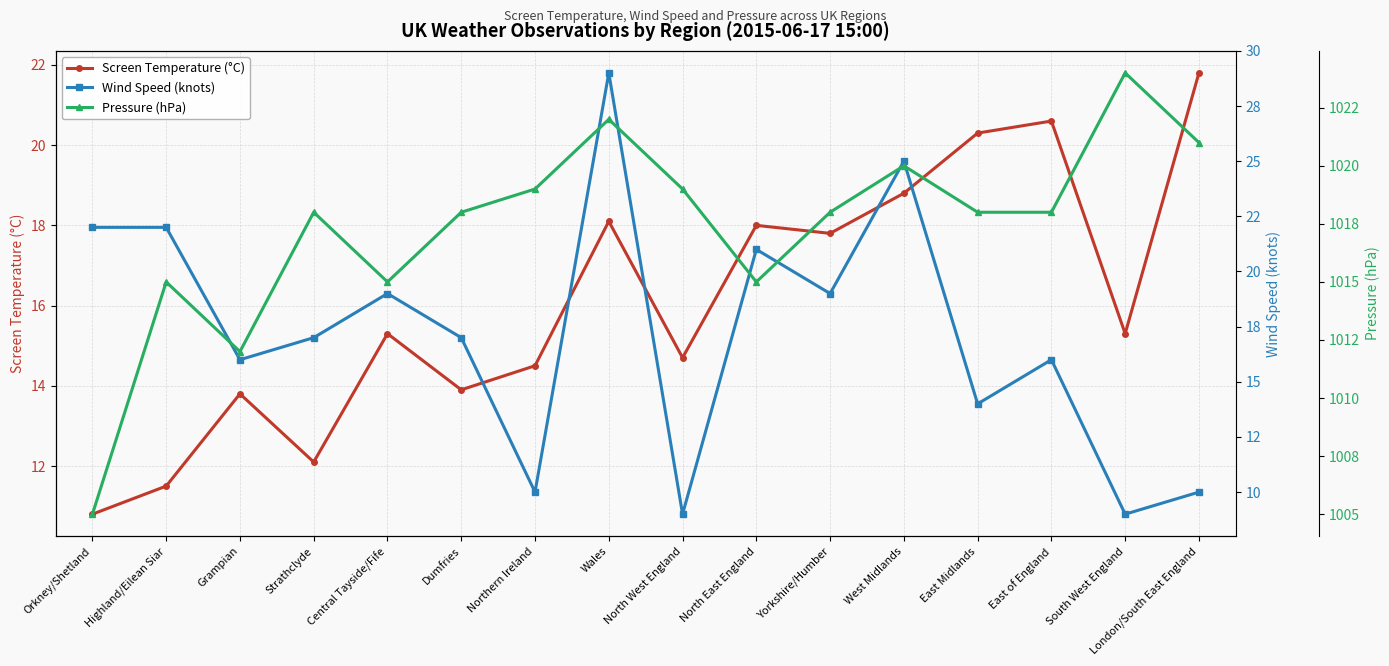

Which has a higher value, Central Tayside/Fife or Dumfries?

Central Tayside/Fife